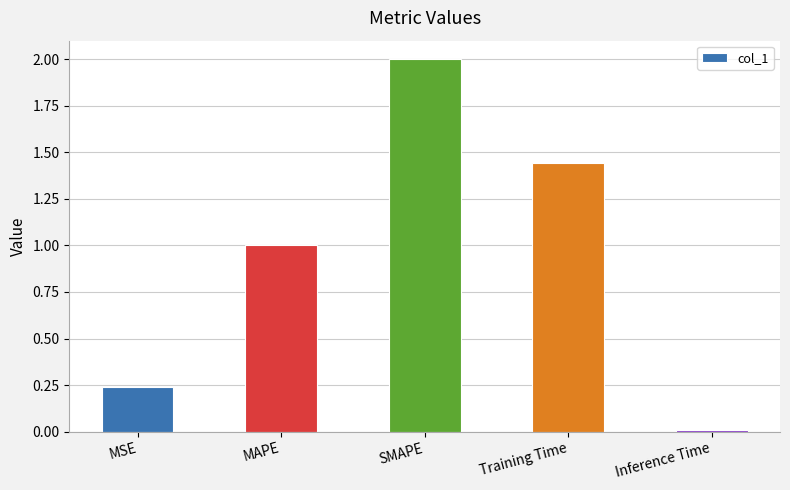

What is the change in value from MSE to MAPE?

+0.8